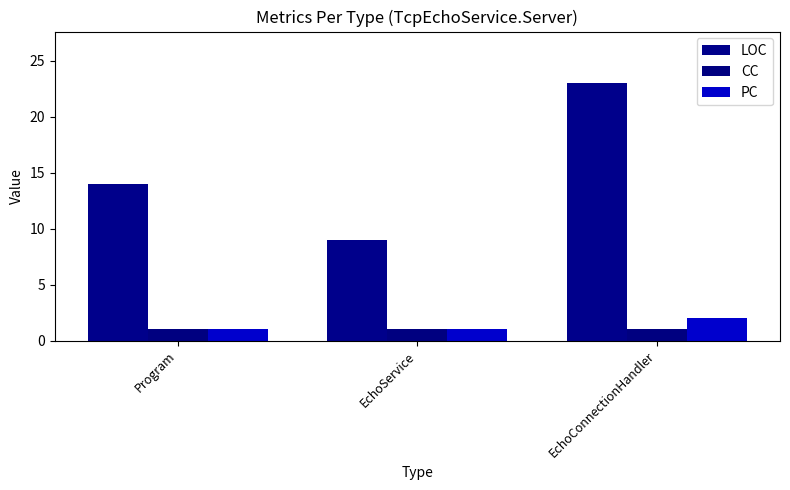

Reading left to right, list all the values displayed in this chart.

LOC: 14	9	23
CC: 1	1	1
PC: 1	1	2